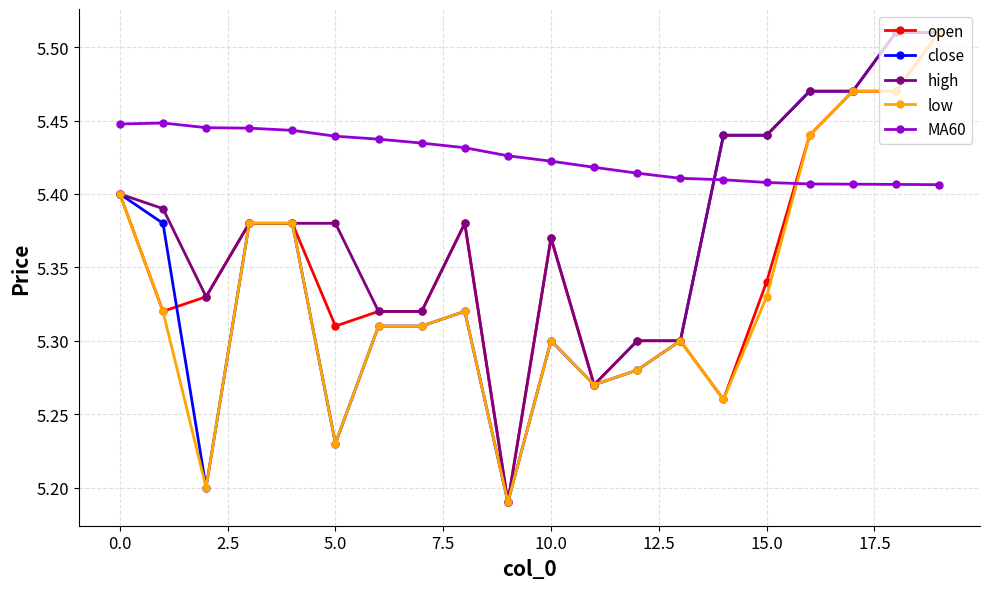

How many low values are between 5 and 6?

20